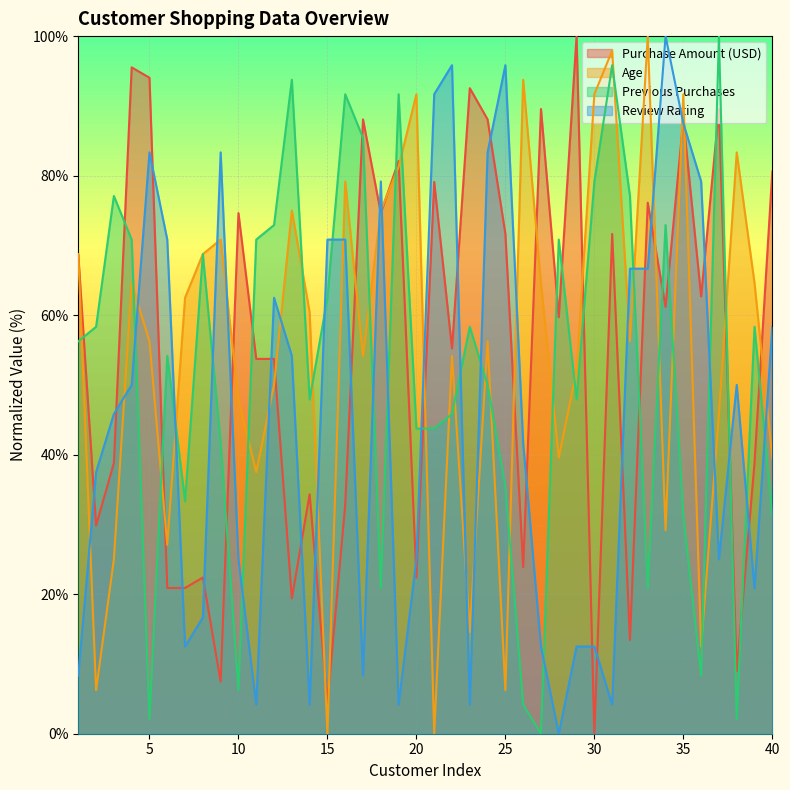

Reading left to right, extract all data points from this chart.

Purchase Amount (USD): 1=68.7	2=29.9	3=38.8	4=95.5	5=94.0	6=20.9	7=20.9	8=22.4	9=7.5	10=74.6	11=53.7	12=53.7	13=19.4	14=34.3	15=4.5	16=32.8	17=88.1	18=74.6	19=82.1	20=22.4	21=79.1	22=55.2	23=92.5	24=88.1	25=71.6	26=23.9	27=89.6	28=59.7	29=100.0	30=0.0	31=71.6	32=13.4	33=76.1	34=61.2	35=88.1	36=62.7	37=89.6	38=9.0	39=38.8	40=80.6
Age: 1=68.8	2=6.2	3=25.0	4=64.6	5=56.2	6=27.1	7=62.5	8=68.8	9=70.8	10=47.9	11=37.5	12=50.0	13=75.0	14=60.4	15=0.0	16=79.2	17=54.2	18=75.0	19=81.2	20=91.7	21=0.0	22=54.2	23=14.6	24=56.2	25=6.2	26=93.8	27=64.6	28=39.6	29=52.1	30=91.7	31=97.9	32=56.2	33=100.0	34=29.2	35=91.7	36=12.5	37=45.8	38=83.3	39=64.6	40=39.6
Previous Purchases: 1=56.2	2=58.3	3=77.1	4=70.8	5=2.1	6=54.2	7=33.3	8=68.8	9=41.7	10=6.2	11=70.8	12=72.9	13=93.8	14=47.9	15=62.5	16=91.7	17=85.4	18=20.8	19=91.7	20=43.8	21=43.8	22=45.8	23=58.3	24=50.0	25=35.4	26=4.2	27=0.0	28=70.8	29=47.9	30=79.2	31=95.8	32=77.1	33=20.8	34=72.9	35=31.2	36=8.3	37=100.0	38=2.1	39=58.3	40=31.2
Review Rating: 1=8.3	2=37.5	3=45.8	4=50.0	5=83.3	6=70.8	7=12.5	8=16.7	9=83.3	10=25.0	11=4.2	12=62.5	13=54.2	14=4.2	15=70.8	16=70.8	17=8.3	18=79.2	19=4.2	20=25.0	21=91.7	22=95.8	23=4.2	24=83.3	25=95.8	26=41.7	27=12.5	28=0.0	29=12.5	30=12.5	31=4.2	32=66.7	33=66.7	34=100.0	35=87.5	36=79.2	37=25.0	38=50.0	39=20.8	40=58.3